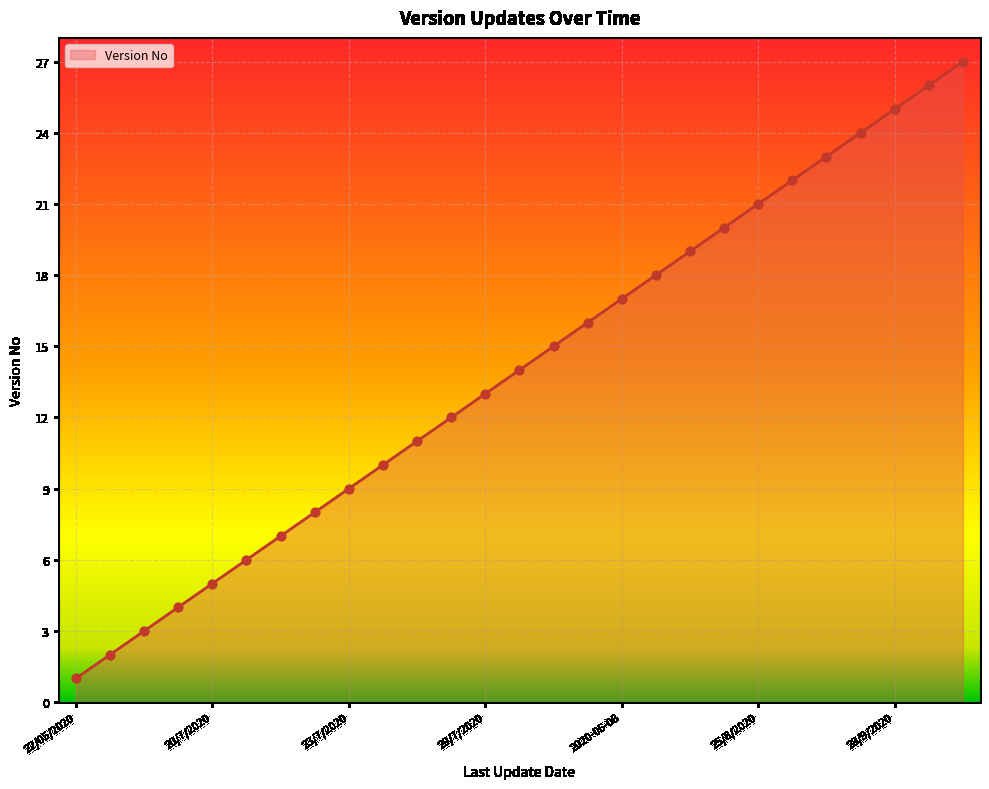

What is the difference between the maximum and minimum values?

26